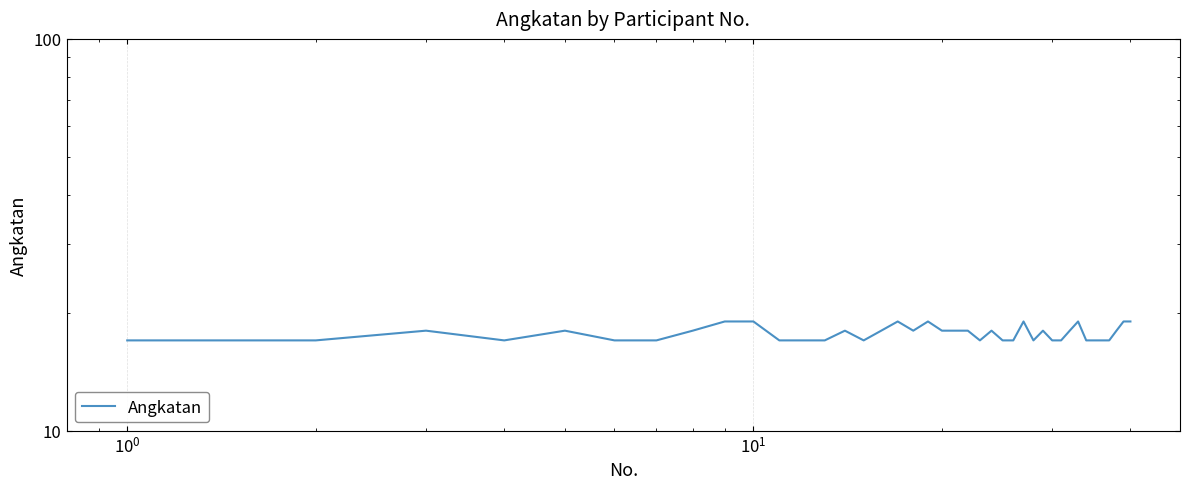

What is the difference between the maximum and minimum values?

2